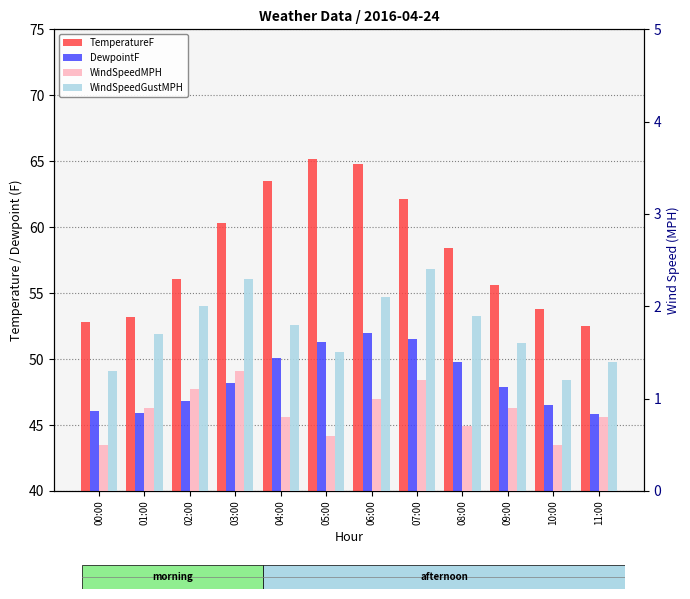

The value of WindSpeedMPH at 11:00 is 1.3. True or false?

False